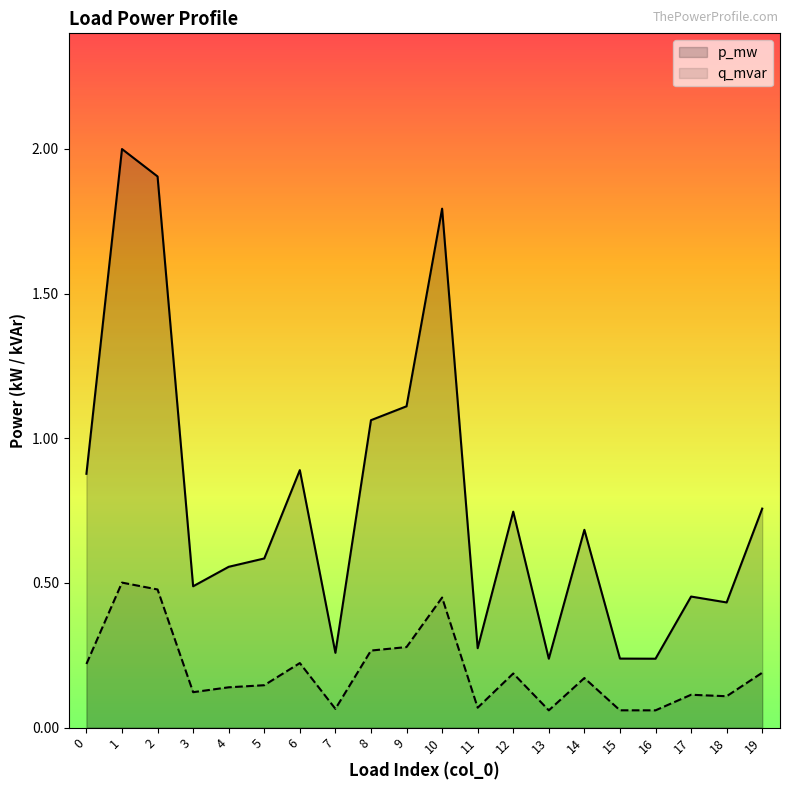

The value of p_mw at 17 is 0.0. True or false?

True